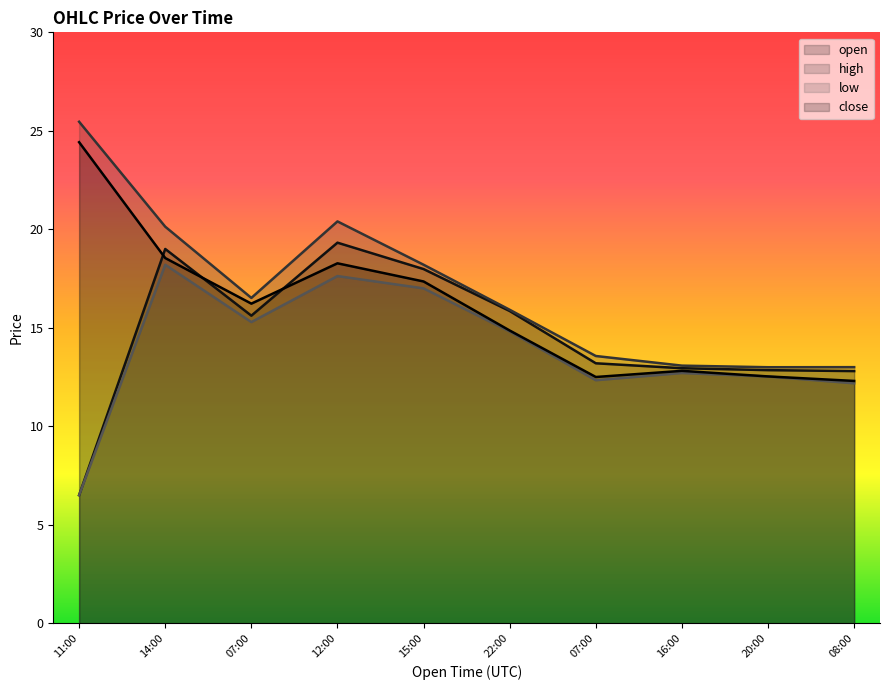

After their last crossing, which series has the higher values: open or close?

open